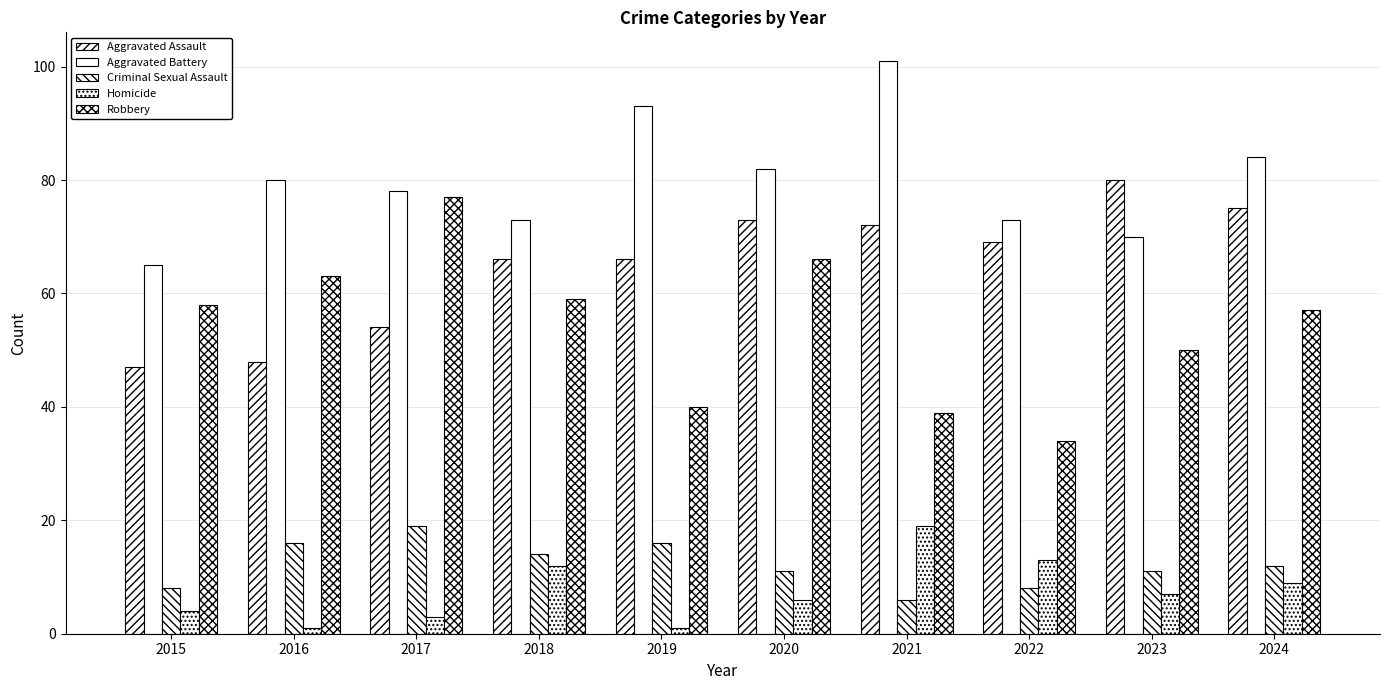

How many groups of bars are there?

10